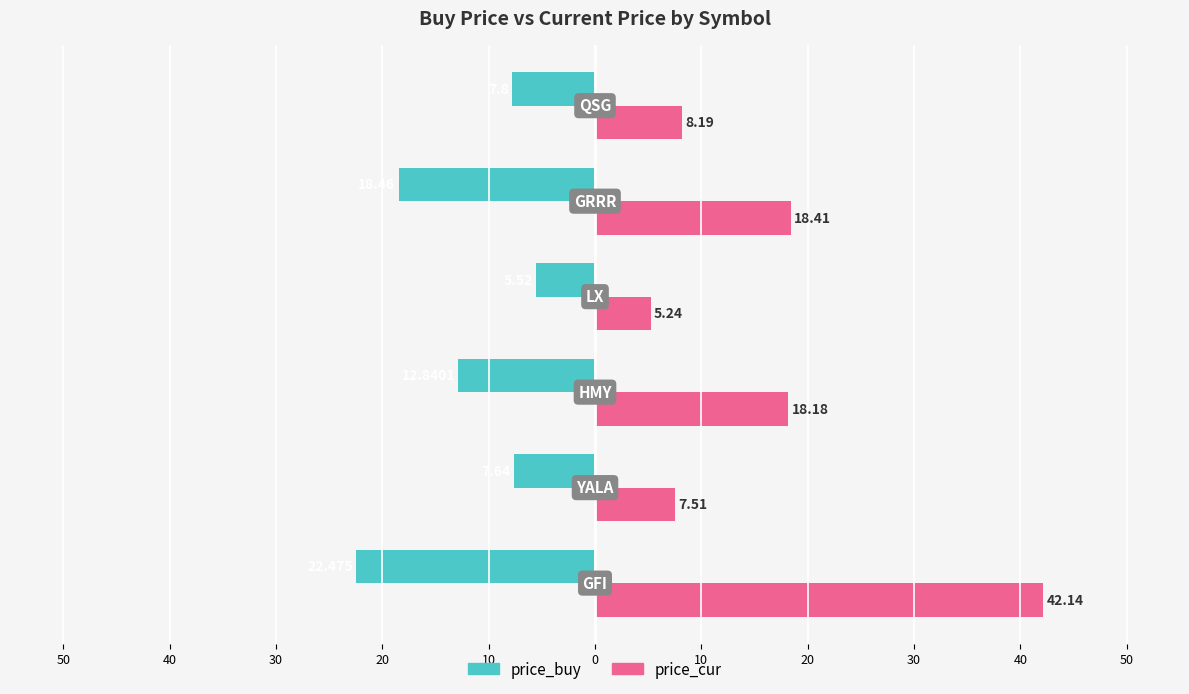

What are all the series names shown in the legend?

price_buy, price_cur